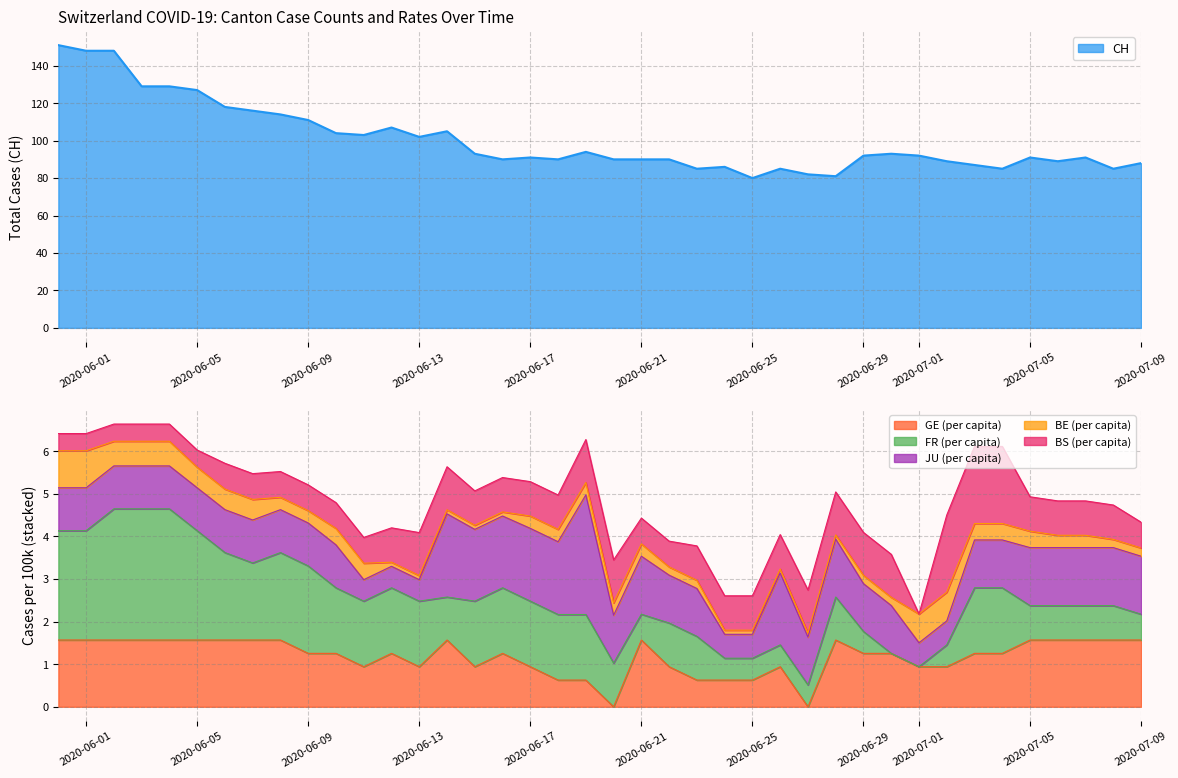

Between 2020-06-18 and 2020-06-16, which is larger?

2020-06-18